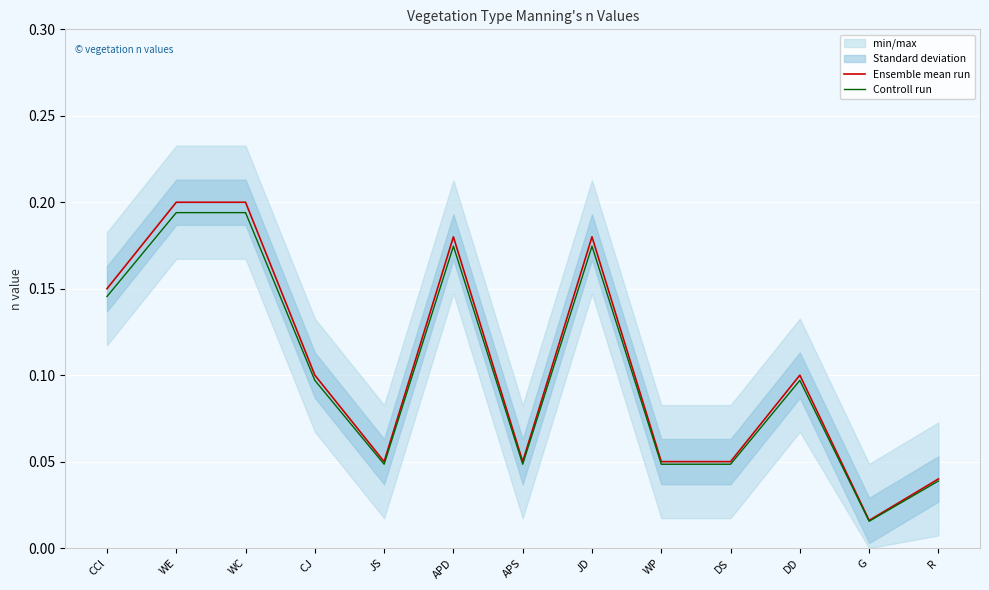

The Ensemble mean run series shows 0.1 at WE. True or false?

False